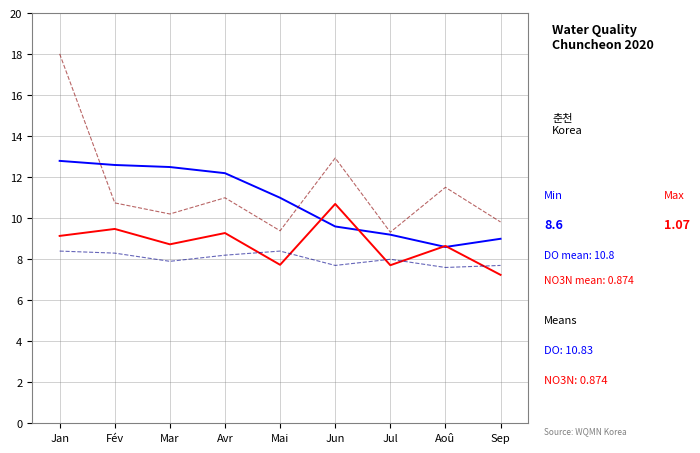

What is the minimum value shown in the chart?

7.2